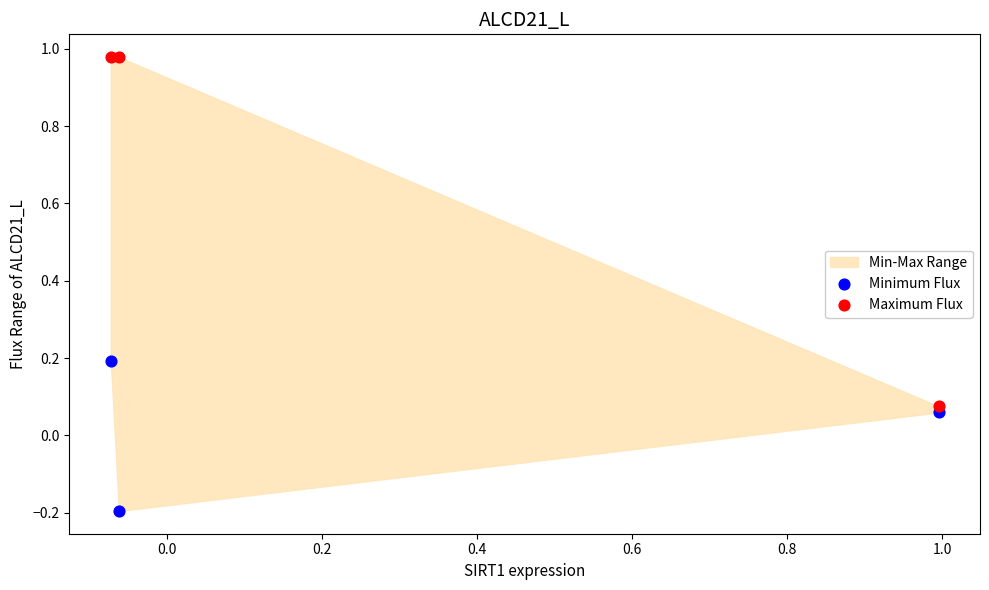

What is the X range (max minus min) for the scatter plot?

1.1